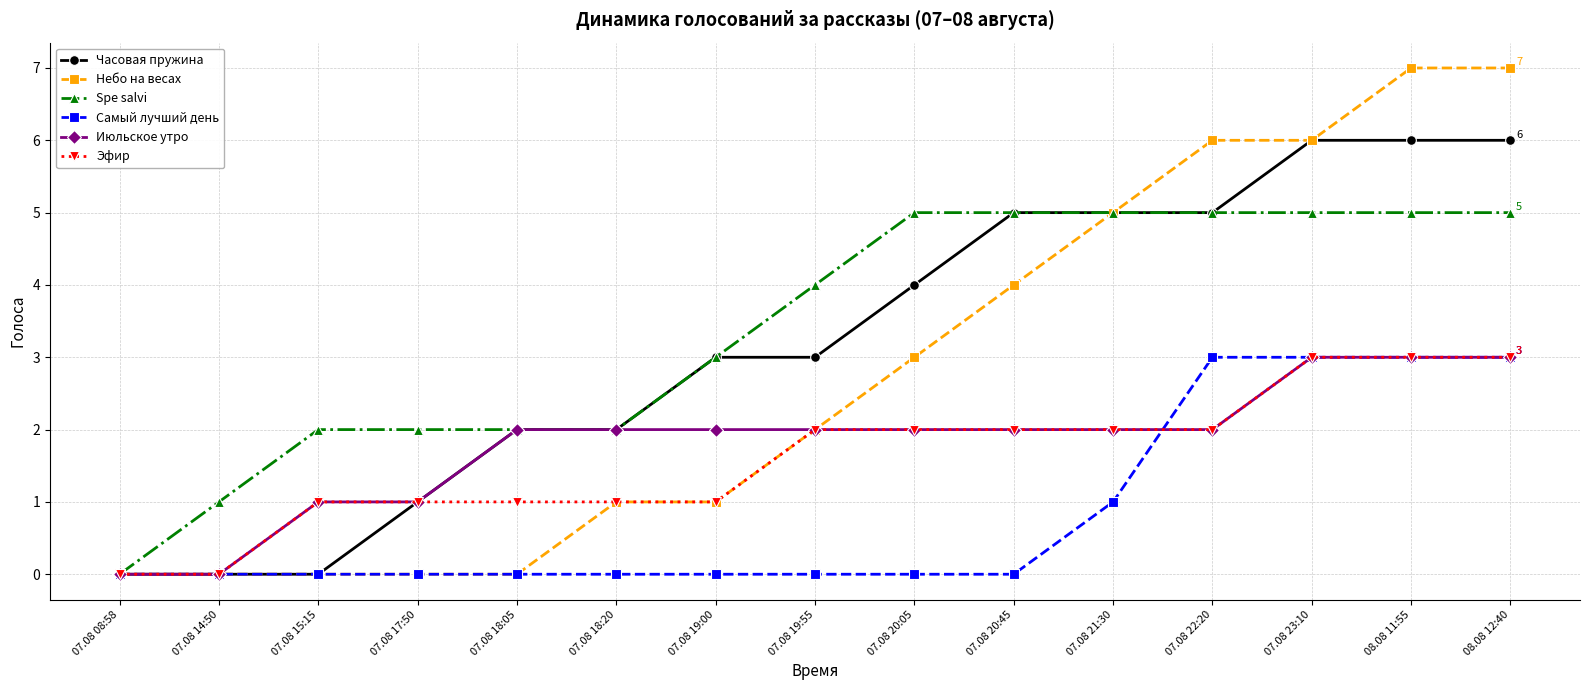

The value of Самый лучший день at 07.08 18:20 is 0. True or false?

True